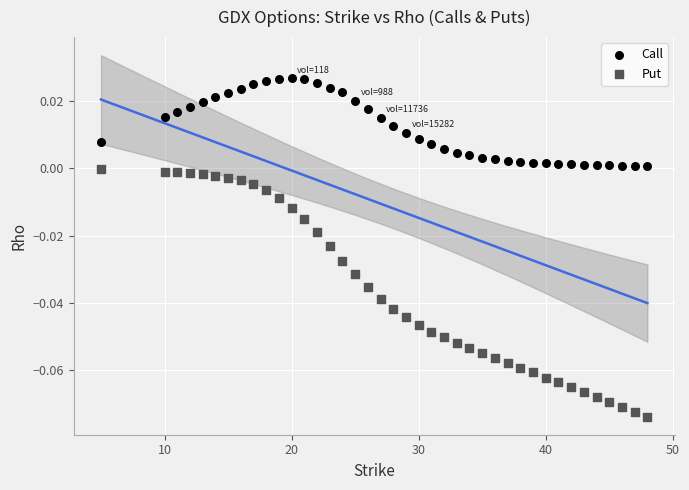

What is the X range (max minus min) for the scatter plot?

43.0